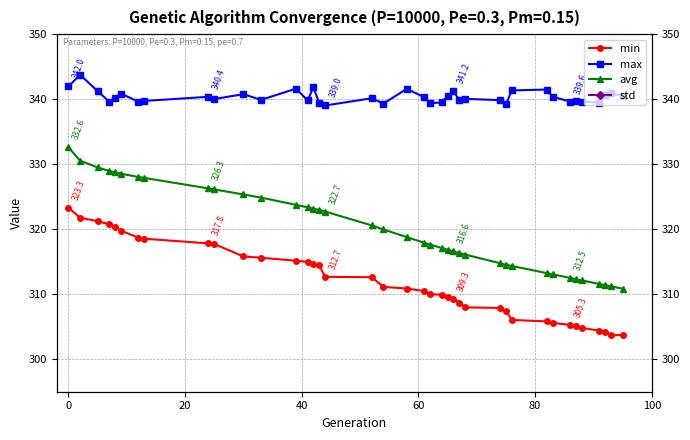

What are all the series names shown in the legend?

min, max, avg, std